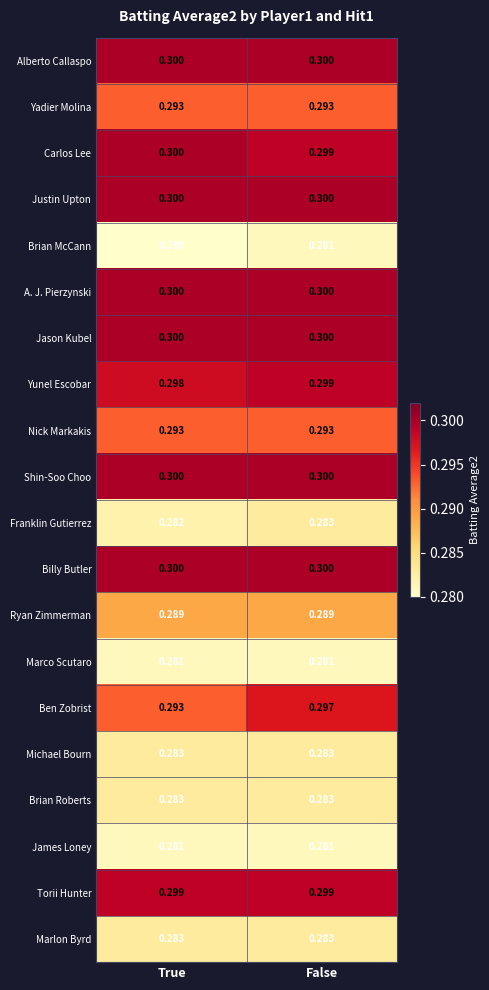

Count the number of categories in the chart.

2